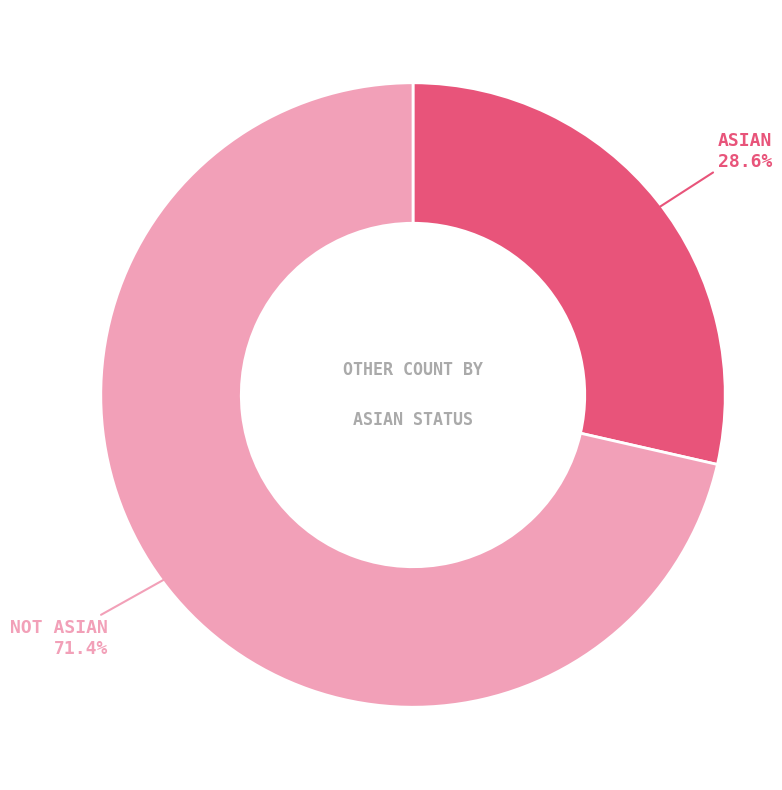

What is the smallest slice in the pie chart?

Asian